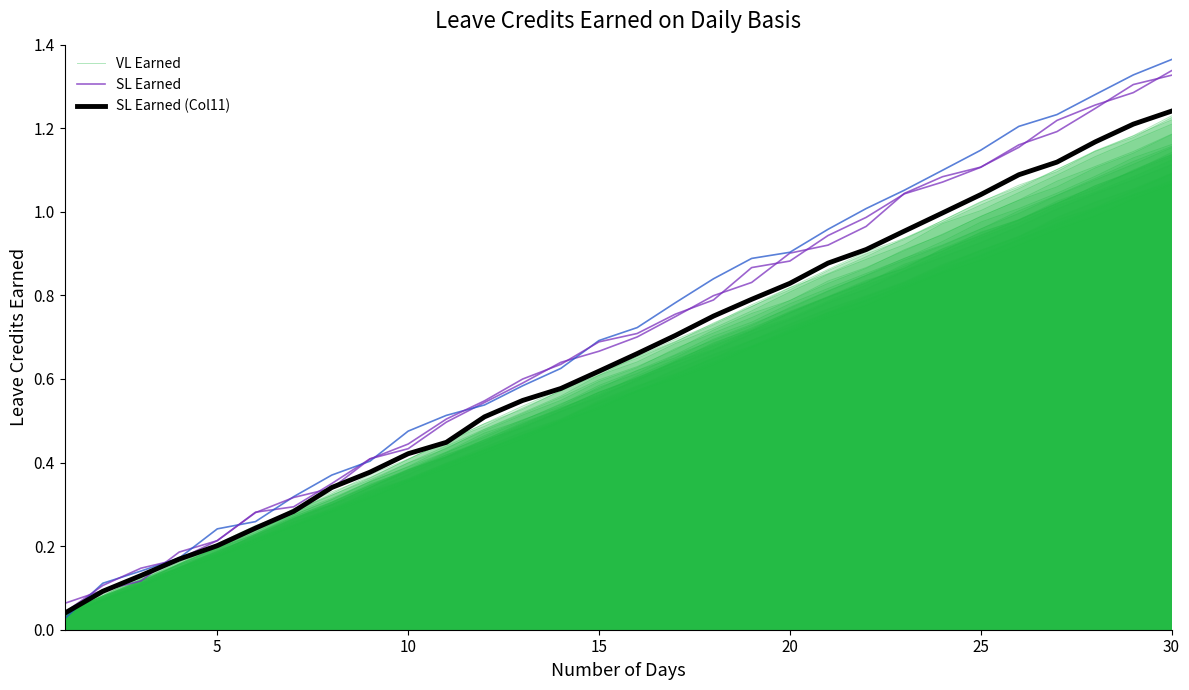

What are all the series names shown in the legend?

VL Earned, SL Earned, SL Earned (Col11)